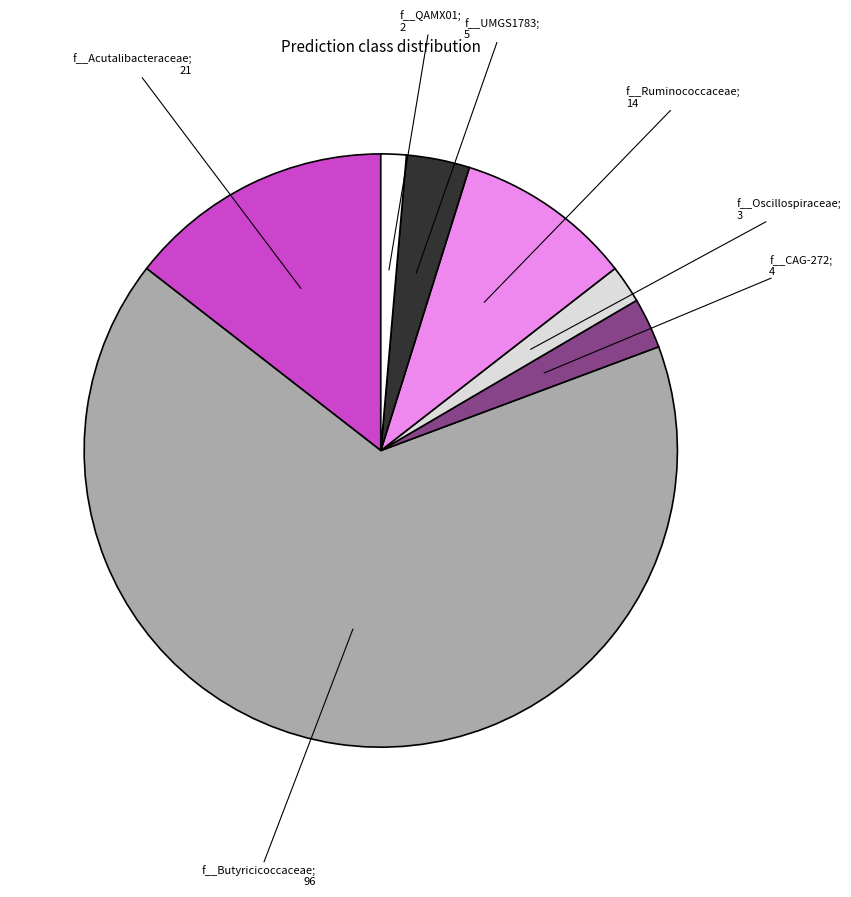

Is there a majority slice in this chart?

Yes